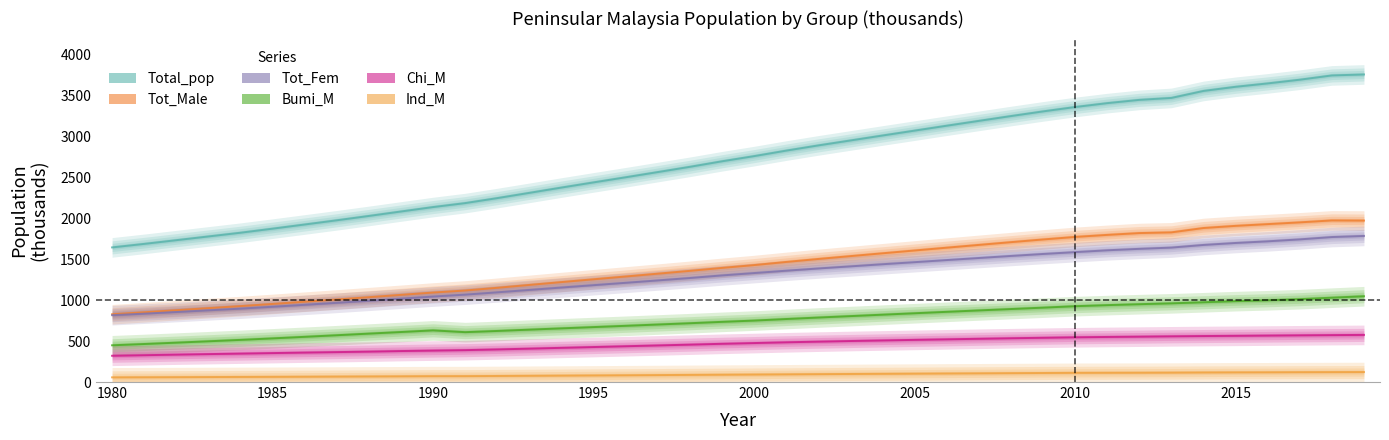

What is the difference between the maximum and minimum values in the Tot_Male series?

1147.6